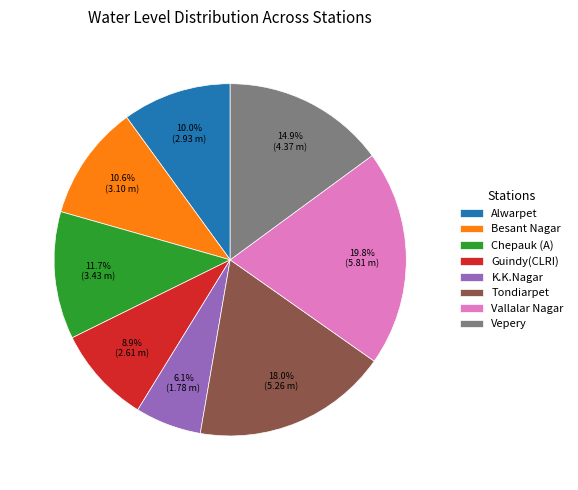

How many slices are in this pie chart?

8